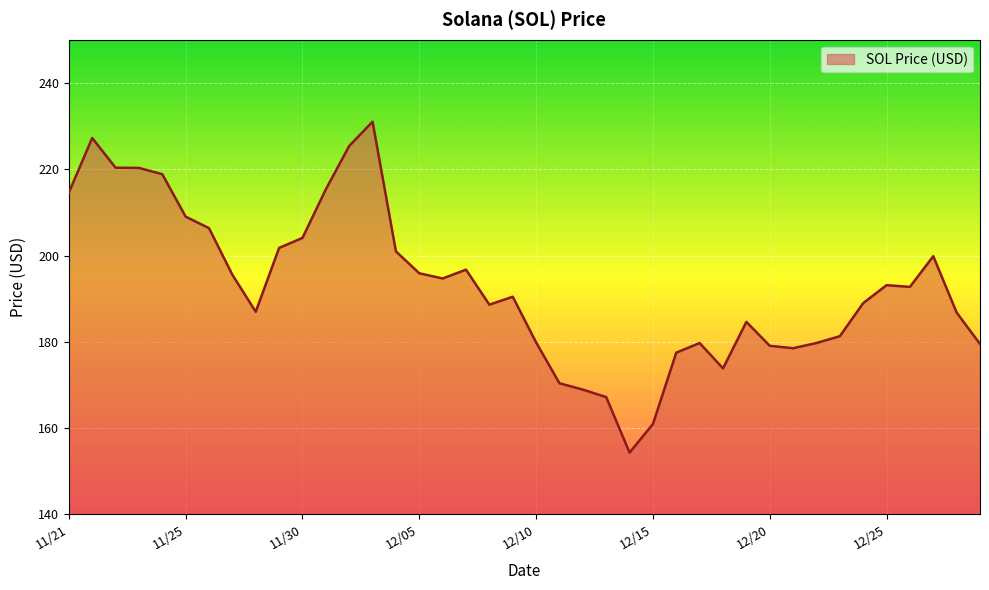

What is the smallest value displayed?

154.3